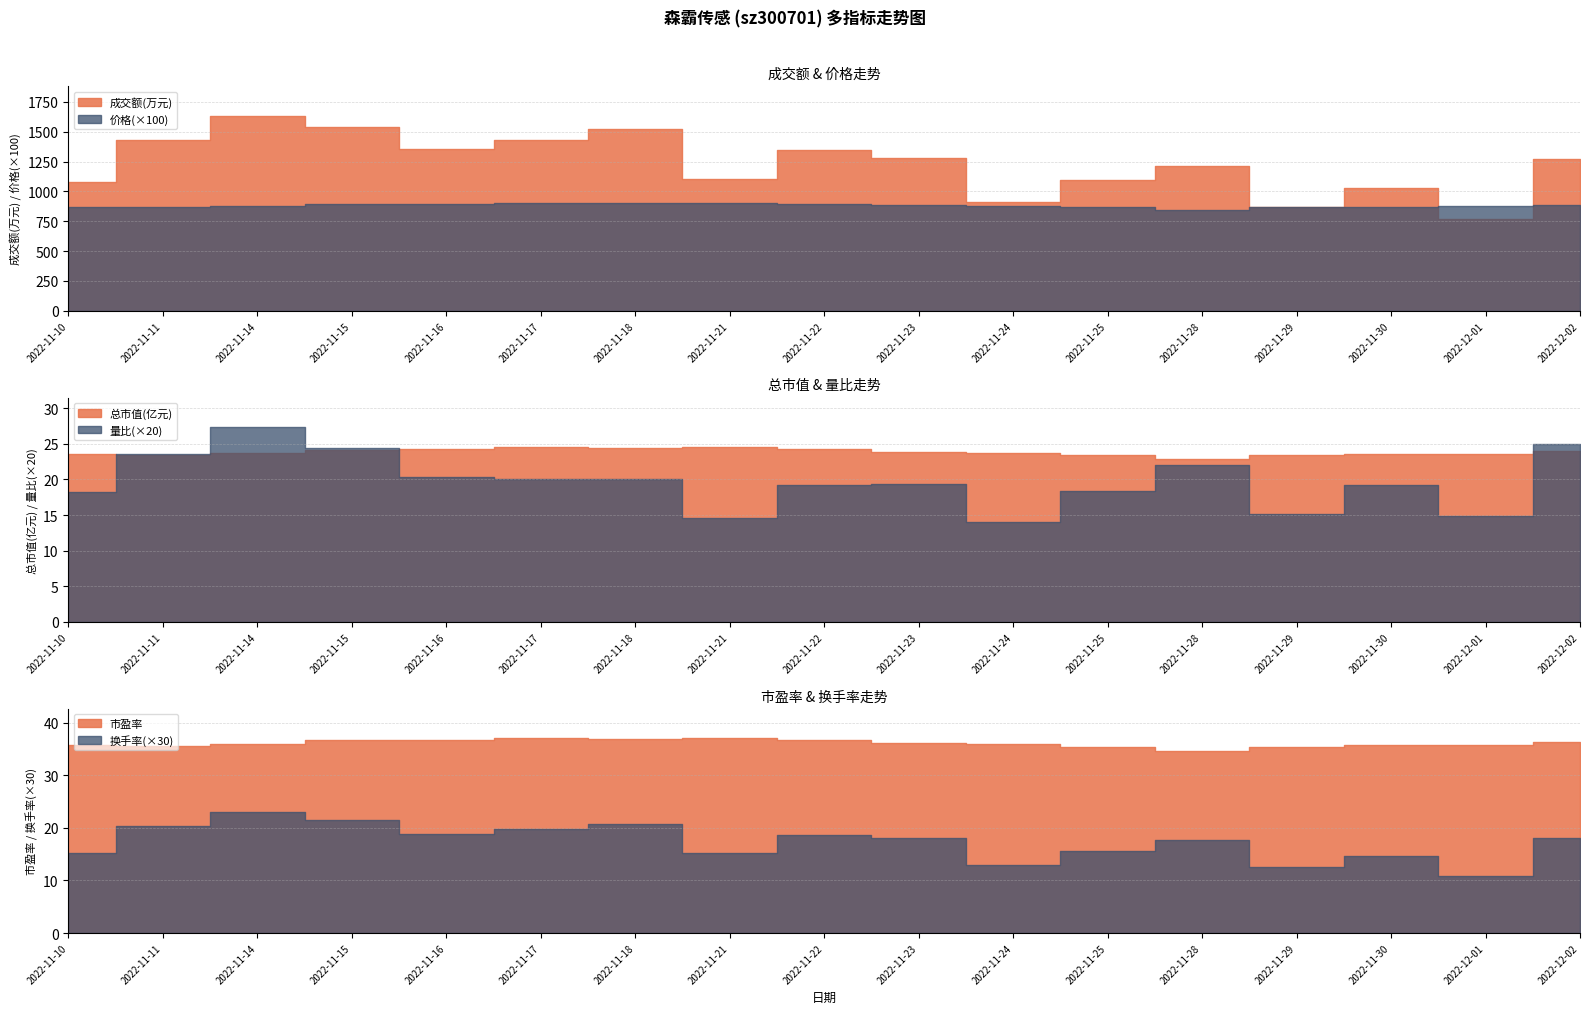

At which category is the sum across all series the highest?

2022-11-14